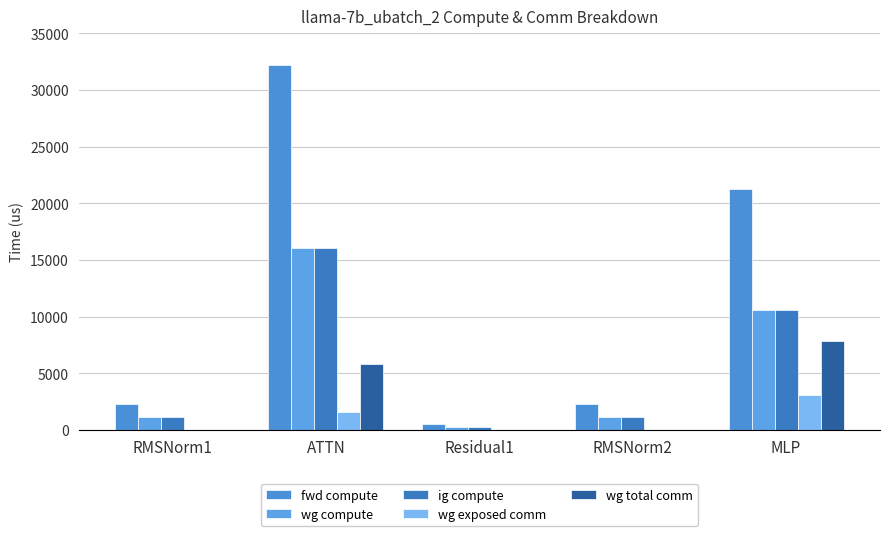

Reading right to left, what are all the values shown in this chart?

fwd compute: MLP=21250.3	RMSNorm2=2275.1	Residual1=496.6	ATTN=32186.4	RMSNorm1=2275.1
wg compute: MLP=10625.1	RMSNorm2=1137.5	Residual1=248.3	ATTN=16093.2	RMSNorm1=1137.5
ig compute: MLP=10625.1	RMSNorm2=1137.5	Residual1=248.3	ATTN=16093.2	RMSNorm1=1137.5
wg exposed comm: MLP=3113.7	RMSNorm2=0.0	Residual1=0.0	ATTN=1617.3	RMSNorm1=0.0
wg total comm: MLP=7851.5	RMSNorm2=0.0	Residual1=0.0	ATTN=5855.3	RMSNorm1=0.0